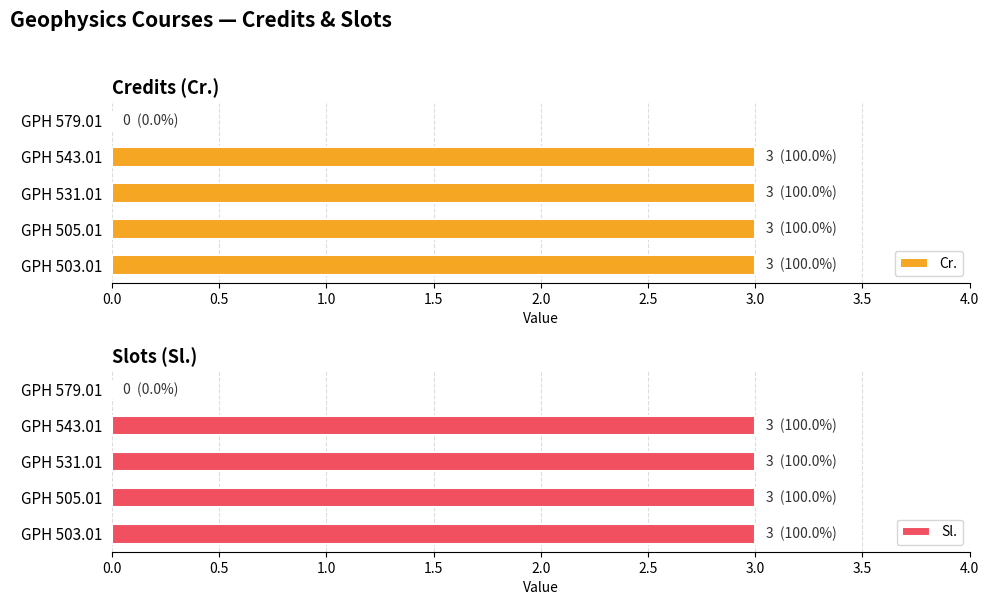

How many data points in Sl. are less than 3?

1